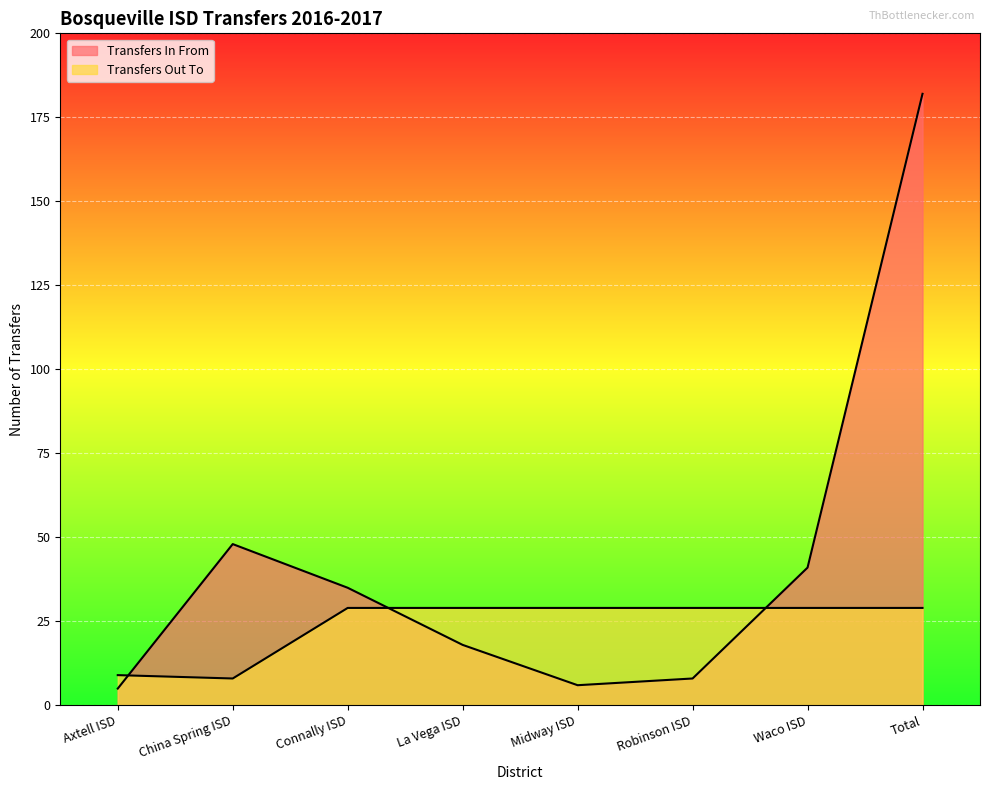

Rank the series at Axtell ISD from highest to lowest value.

Transfers Out To, Transfers In From